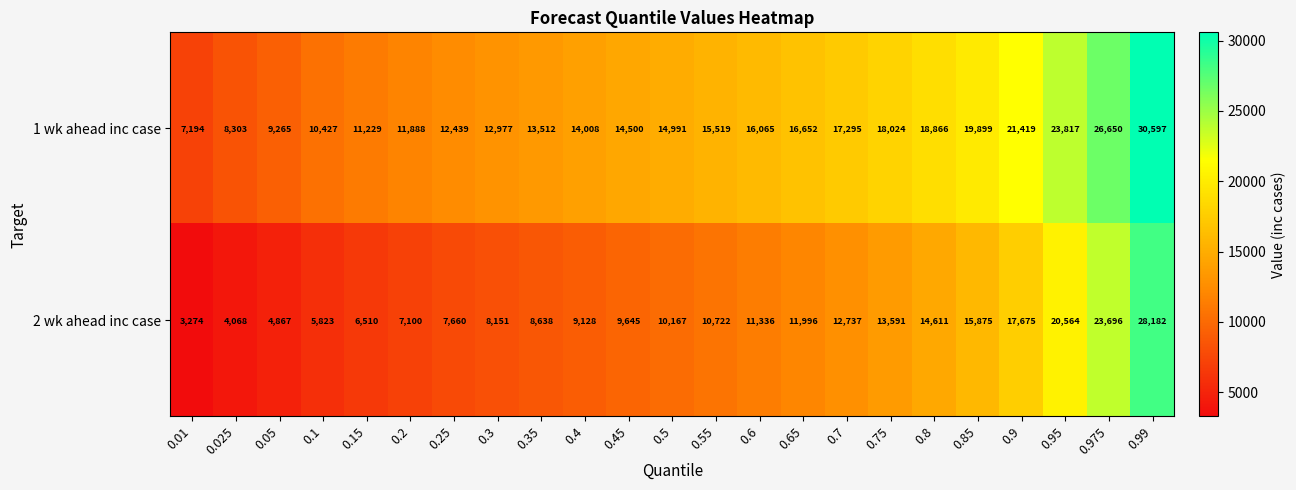

What is the maximum value shown in the chart?

30597